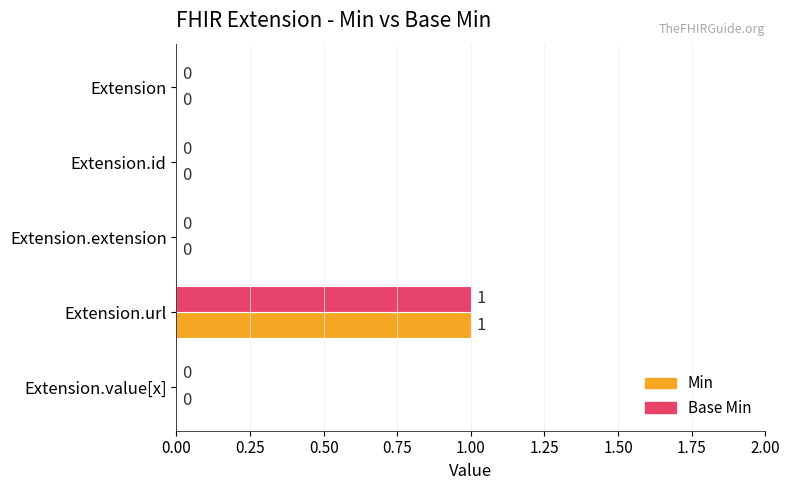

True or false: Min has a value of 0 at Extension.

True